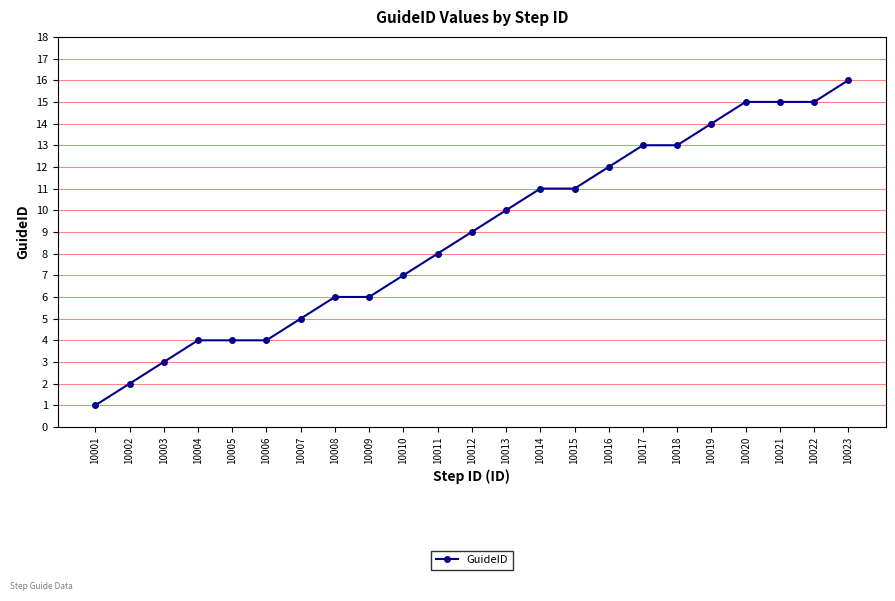

Which label corresponds to the largest value in the chart?

10023